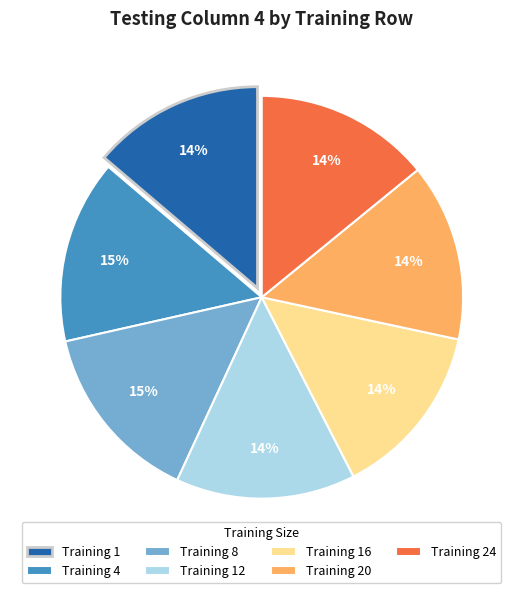

Is it true that Training 24 is 8% of the pie?

False